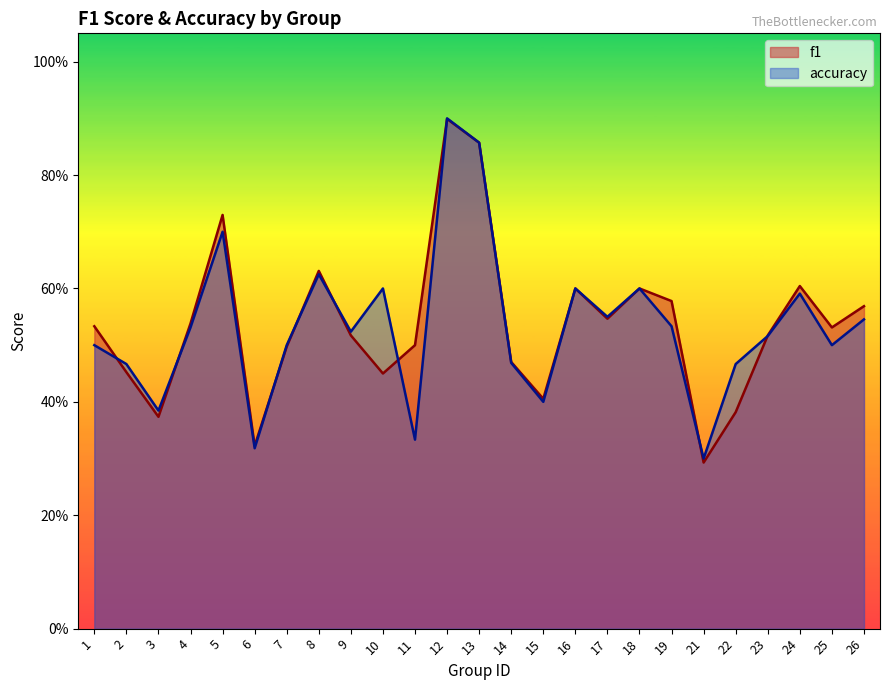

List the series in order of their peak value, highest first.

accuracy, f1